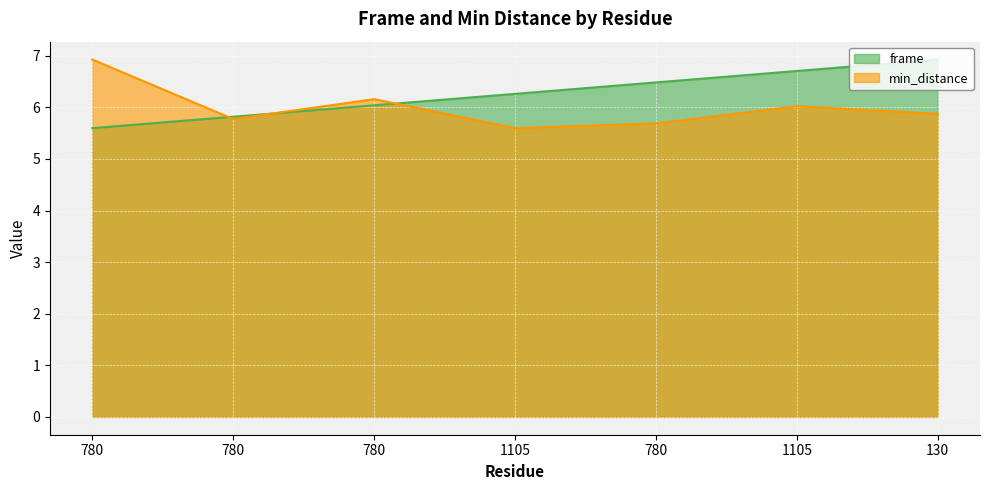

What is the sum of all frame values?

43.8